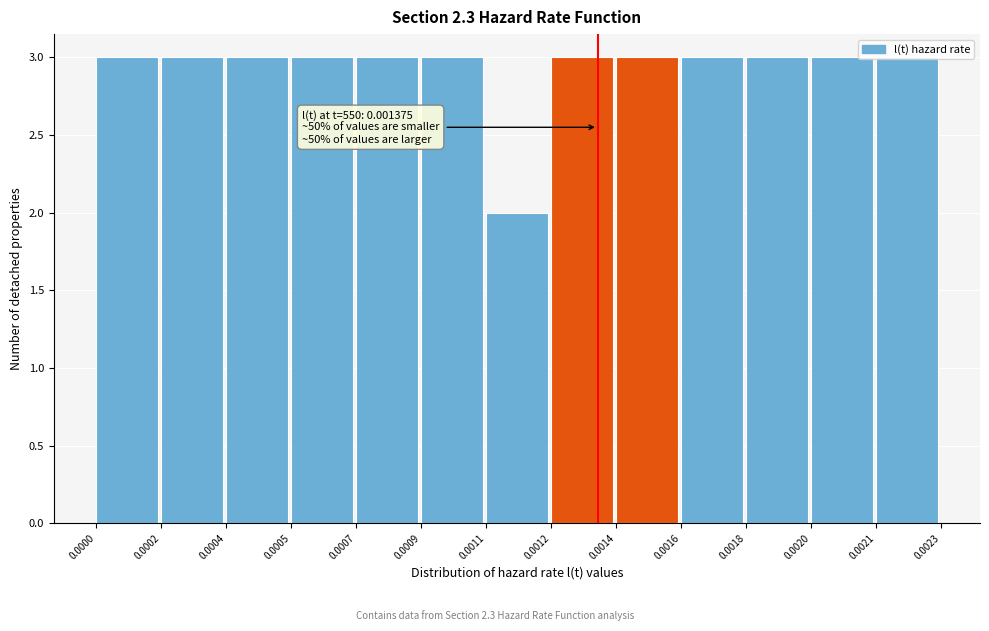

What is the value of the 1st bar from the left?

3